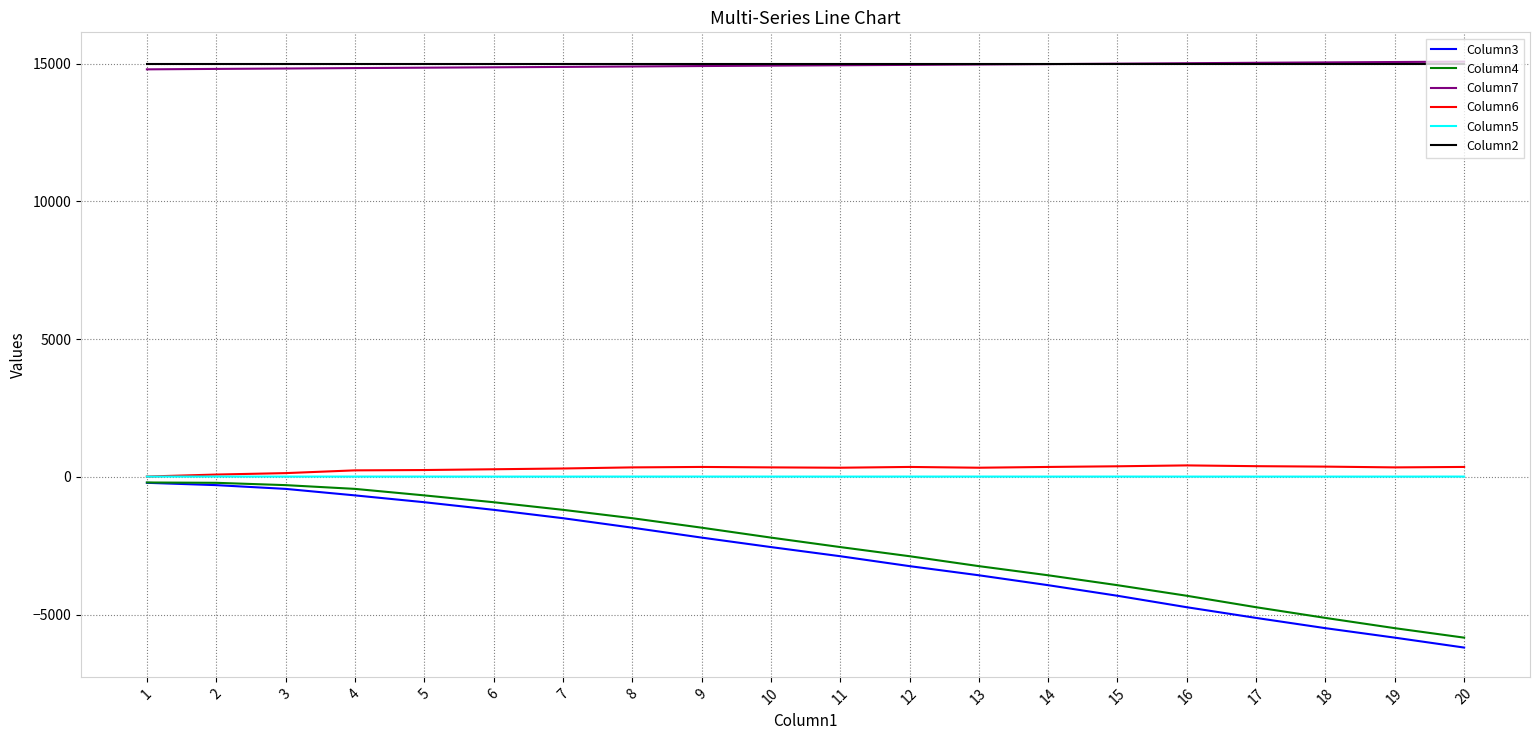

What is the minimum value shown in the chart?

-6196